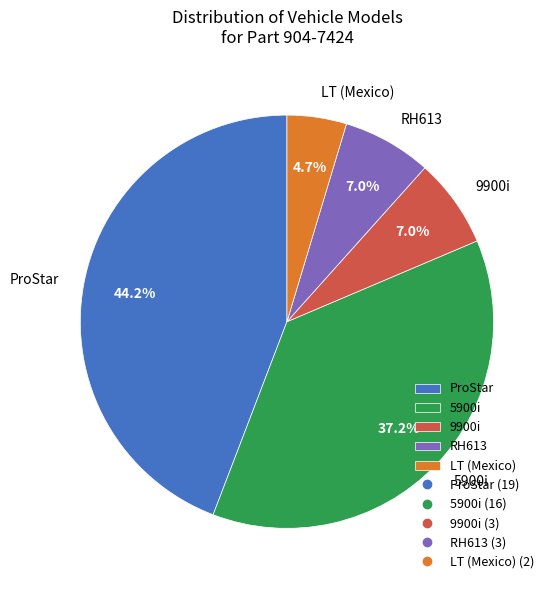

What percentage do RH613 and 9900i together represent?

14.0%